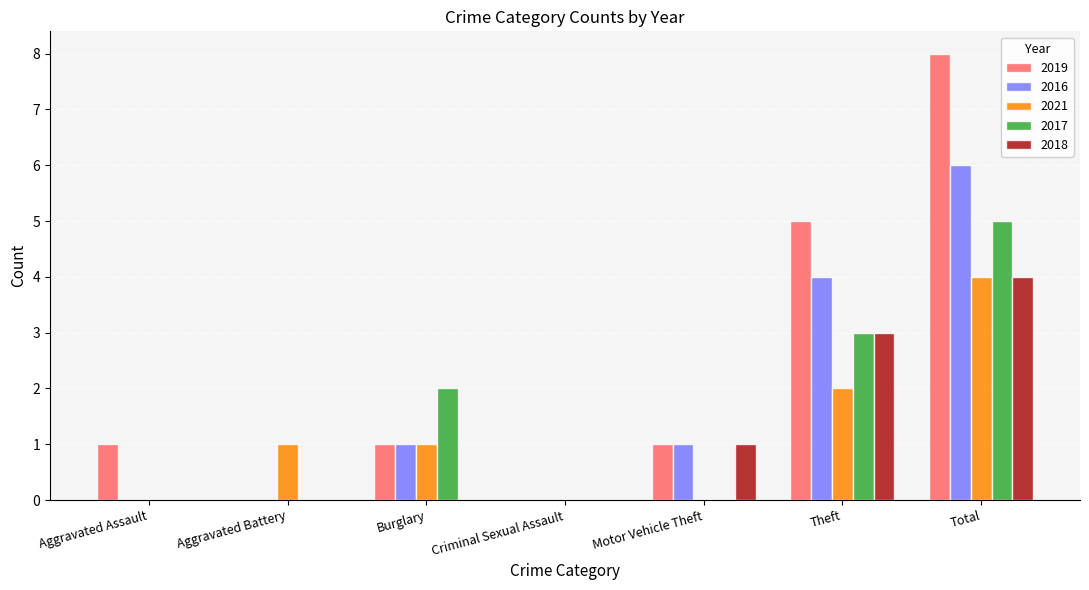

Which series changed the most between Aggravated Battery and Burglary?

2017